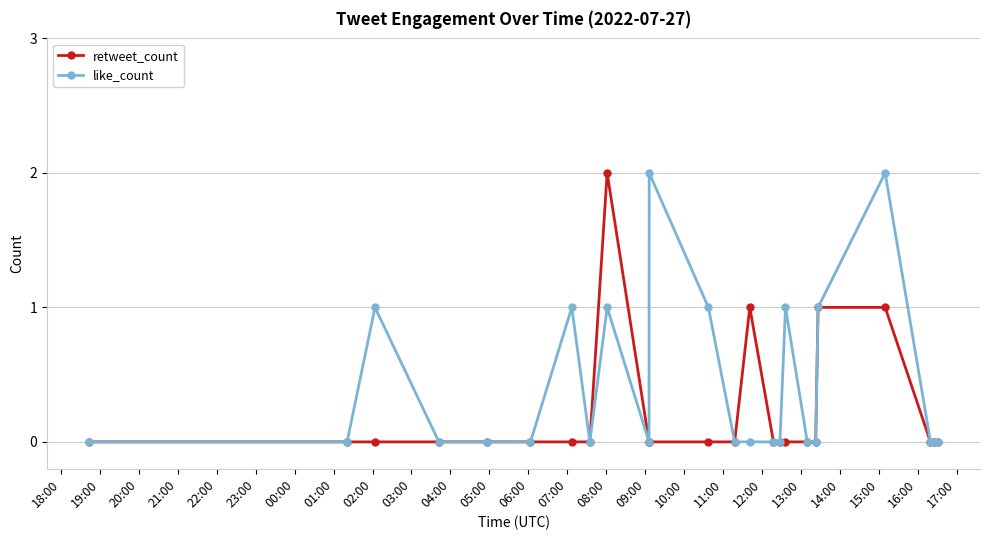

How many categories are shown in the chart?

24